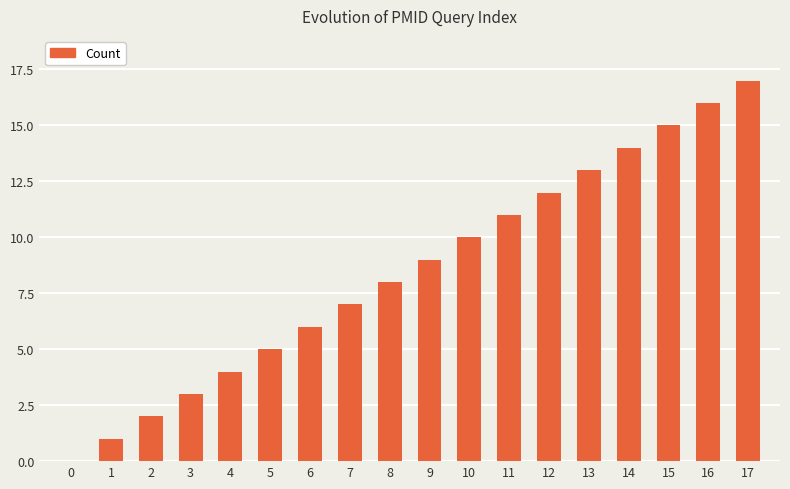

How many series are shown in this chart?

1